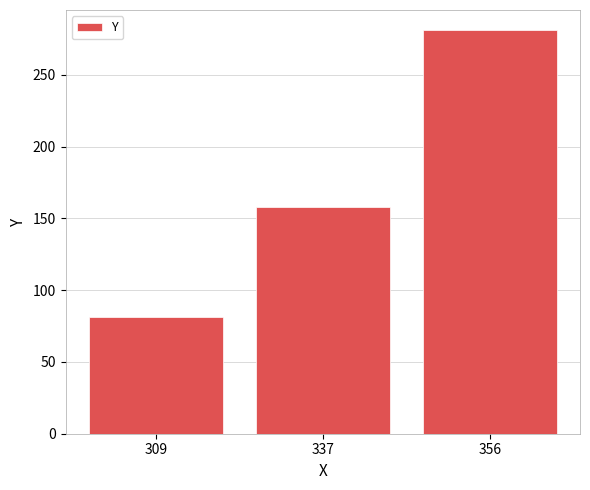

What is the value of the 1st bar from the left?

81